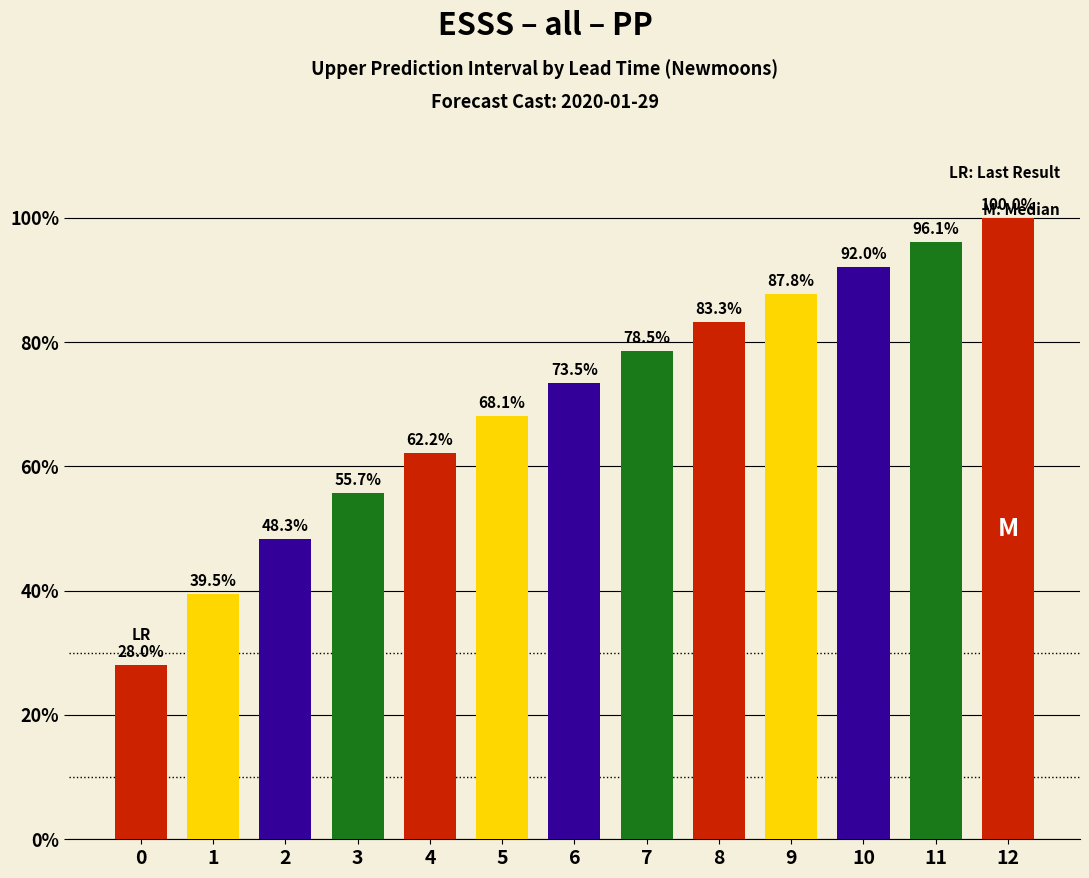

The chart shows a value of 59.2 at 11. True or false?

False